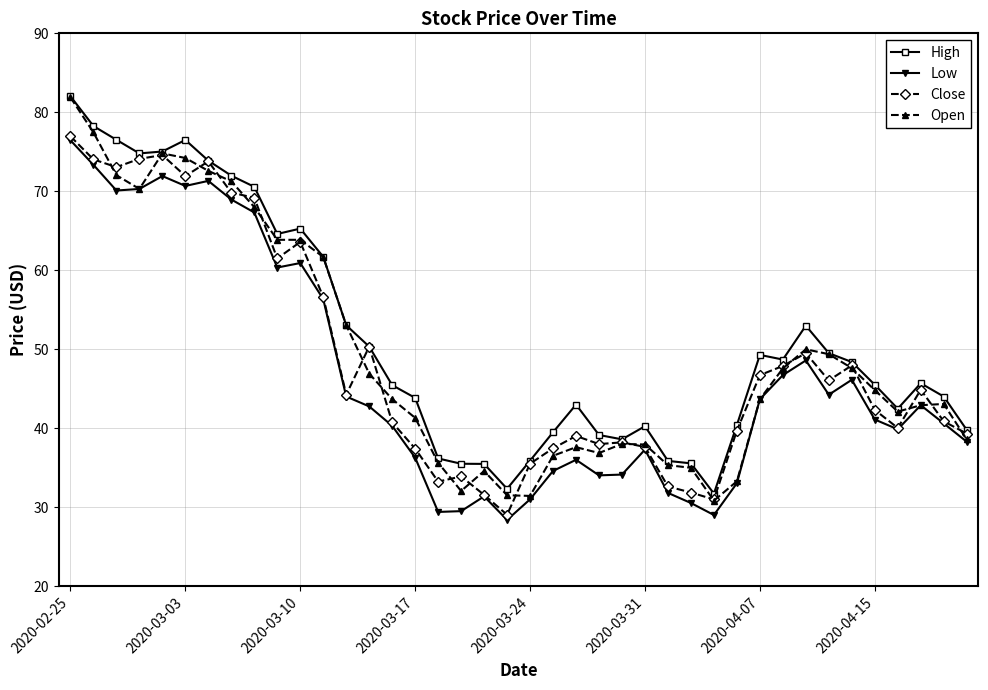

Which series has the largest range (max minus min)?

Open